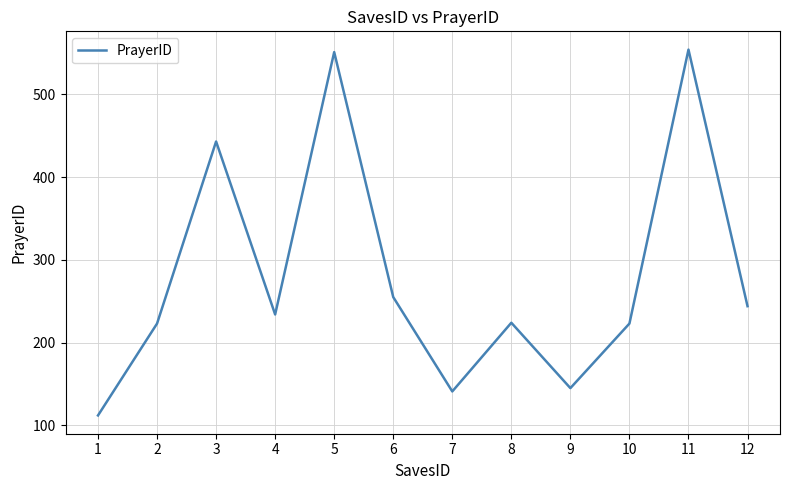

How many lines are shown in the chart?

1